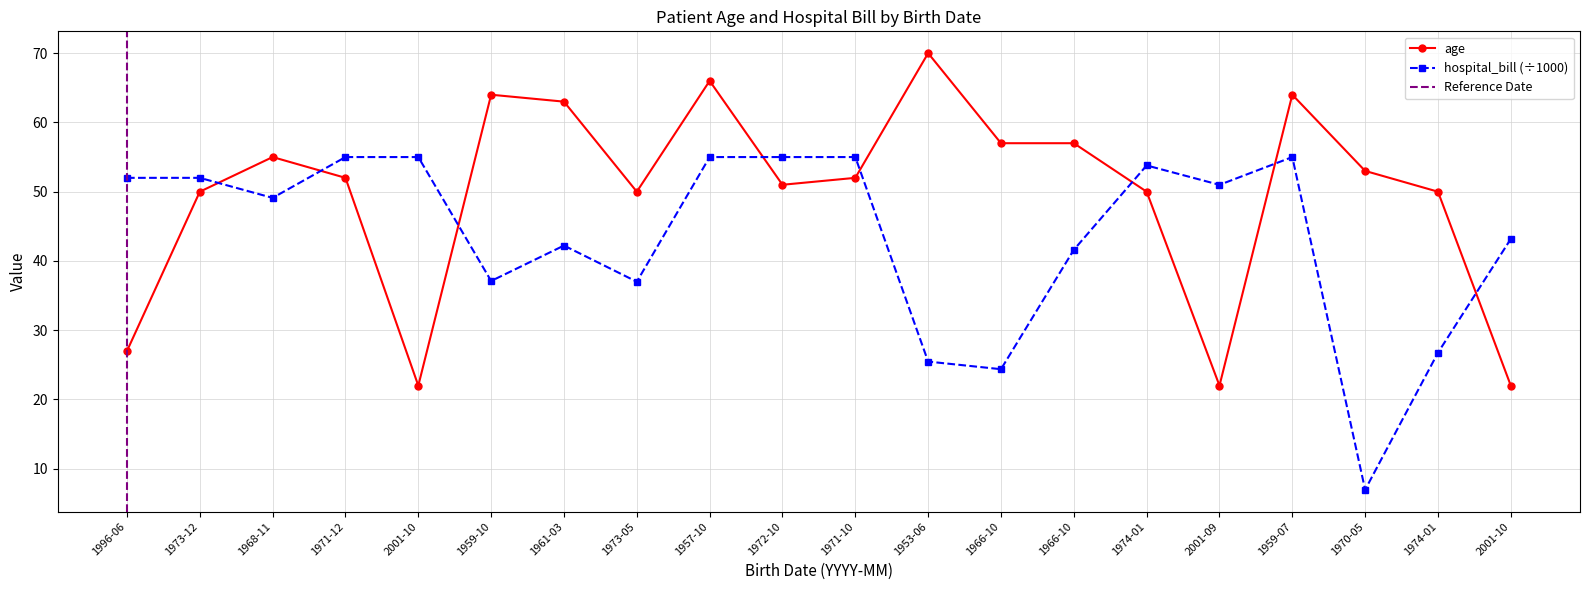

Reading left to right, what are all the values shown in this chart?

age: 1996-06=27.0	1973-12=50.0	1968-11=55.0	1971-12=52.0	2001-10=22.0	1959-10=64.0	1961-03=63.0	1973-05=50.0	1957-10=66.0	1972-10=51.0	1971-10=52.0	1953-06=70.0	1966-10=57.0	1966-10=57.0	1974-01=50.0	2001-09=22.0	1959-07=64.0	1970-05=53.0	1974-01=50.0	2001-10=22.0
hospital_bill: 1996-06=52.0	1973-12=52.0	1968-11=49.1	1971-12=55.0	2001-10=55.0	1959-10=37.1	1961-03=42.2	1973-05=37.0	1957-10=55.0	1972-10=55.0	1971-10=55.0	1953-06=25.5	1966-10=24.4	1966-10=41.6	1974-01=53.8	2001-09=51.0	1959-07=55.0	1970-05=7.0	1974-01=26.8	2001-10=43.2